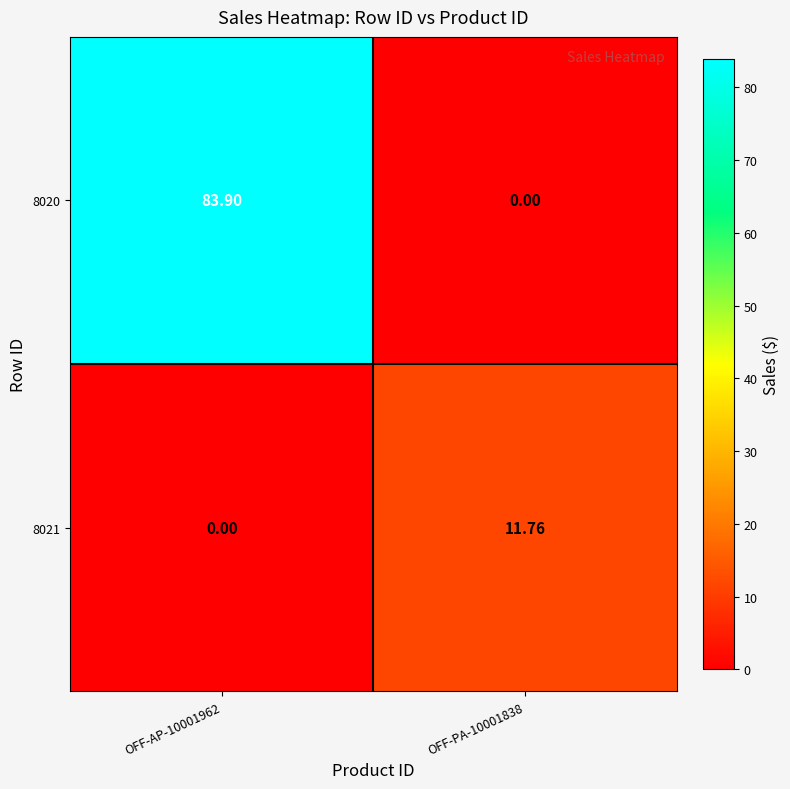

Which series changed the most between OFF-AP-10001962 and OFF-PA-10001838?

8020